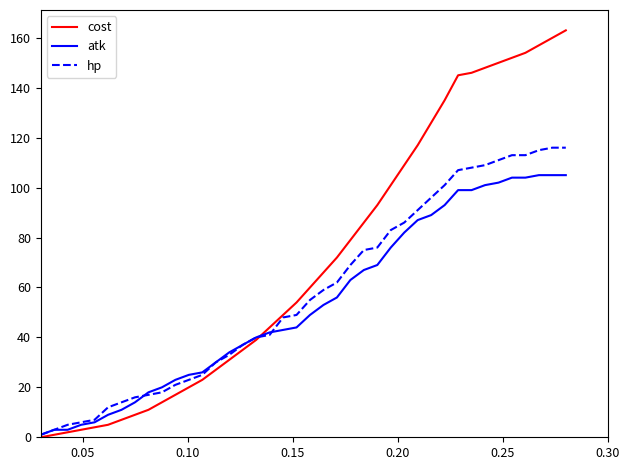

True or false: cost and atk intersect in this chart.

True